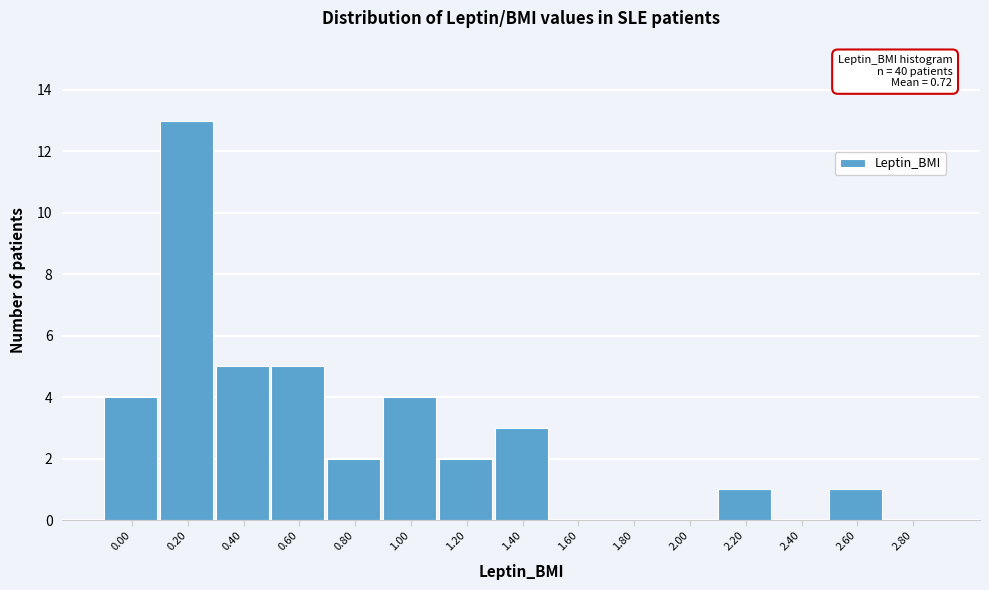

Reading left to right, extract all data points from this chart.

0.00=4	0.20=13	0.40=5	0.60=5	0.80=2	1.00=4	1.20=2	1.40=3	1.60=0	1.80=0	2.00=0	2.20=1	2.40=0	2.60=1	2.80=0